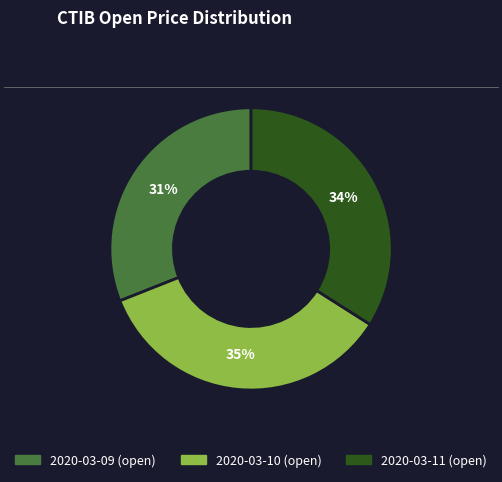

Count the number of slices in the pie.

3